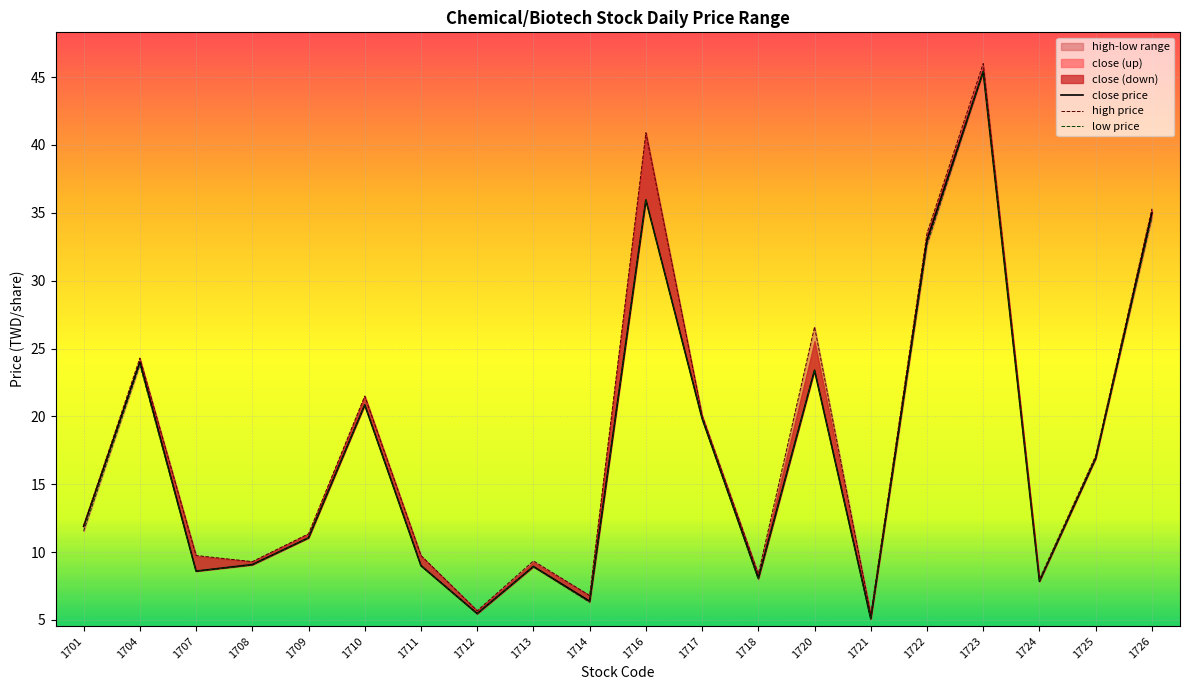

True or false: close price has a value of 29.7 at 1717.

False